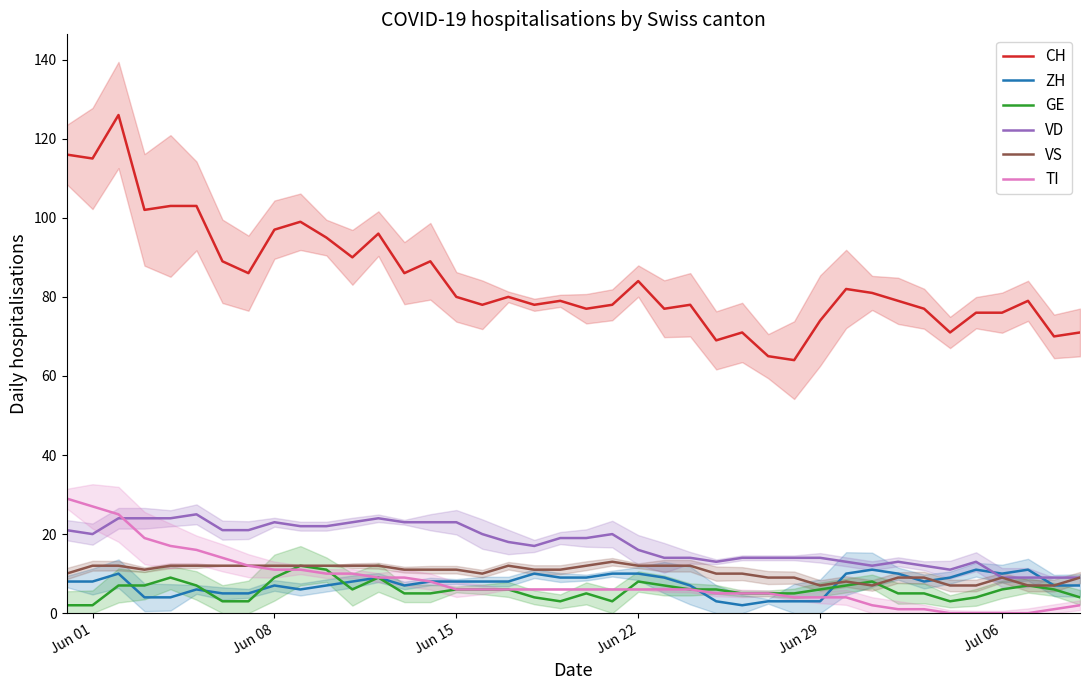

Reading right to left, list all the values displayed in this chart.

CH: 71	70	79	76	76	71	77	79	81	82	74	64	65	71	69	78	77	84	78	77	79	78	80	78	80	89	86	96	90	95	99	97	86	89	103	103	102	126	115	116
ZH: 7	7	11	10	11	9	8	10	11	10	3	3	3	2	3	7	9	10	10	9	9	10	8	8	8	8	7	9	8	7	6	7	5	5	6	4	4	10	8	8
GE: 4	6	7	6	4	3	5	5	8	7	6	5	5	5	6	6	7	8	3	5	3	4	6	6	6	5	5	9	6	11	12	9	3	3	7	9	7	7	2	2
VD: 9	9	9	9	13	11	12	13	12	13	14	14	14	14	13	14	14	16	20	19	19	17	18	20	23	23	23	24	23	22	22	23	21	21	25	24	24	24	20	21
VS: 9	7	7	9	7	7	9	9	7	8	7	9	9	10	10	12	12	12	13	12	11	11	12	10	11	11	11	12	12	12	12	12	12	12	12	12	11	12	12	10
TI: 2	1	0	0	0	0	1	1	2	4	4	4	5	5	5	6	6	6	6	6	6	6	6	6	6	8	9	9	10	10	11	11	12	14	16	17	19	25	27	29